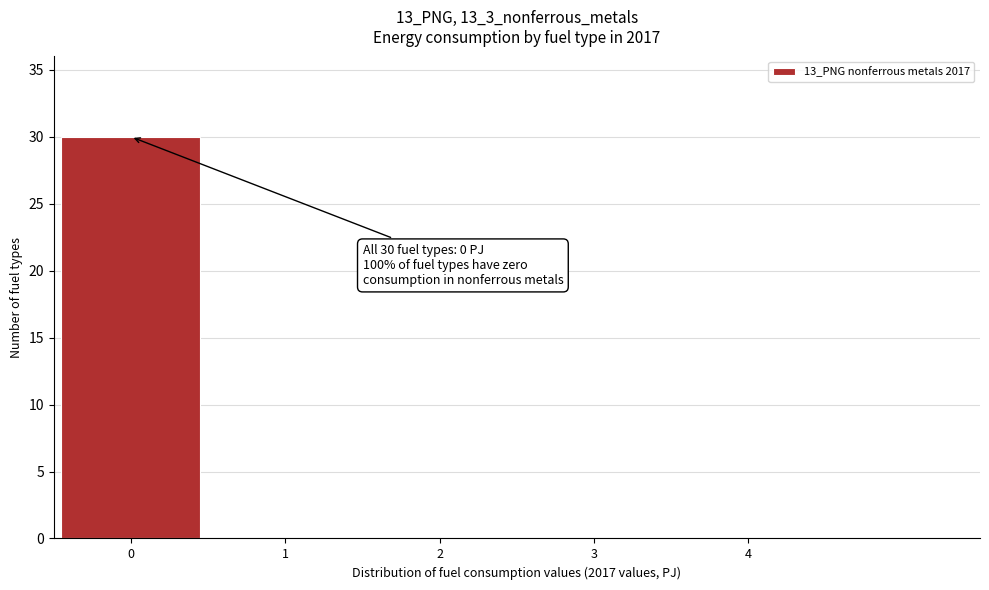

Over which range of the x-axis is the bar tallest?

-0.5 to 0.5